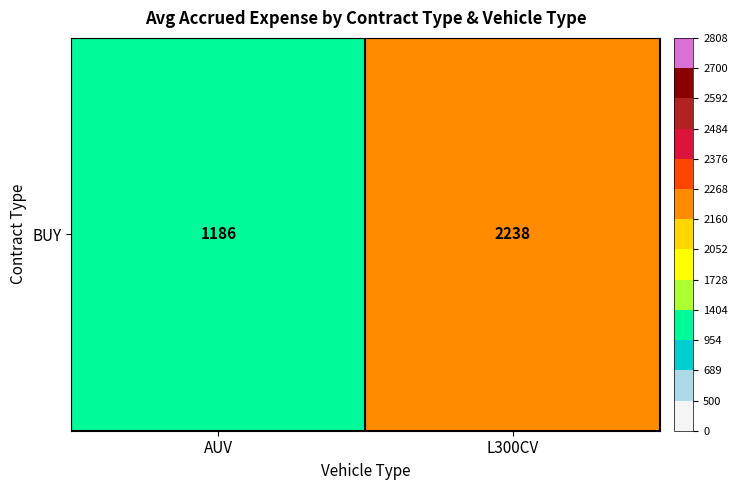

Rank the categories by value from highest to lowest.

L300CV, AUV